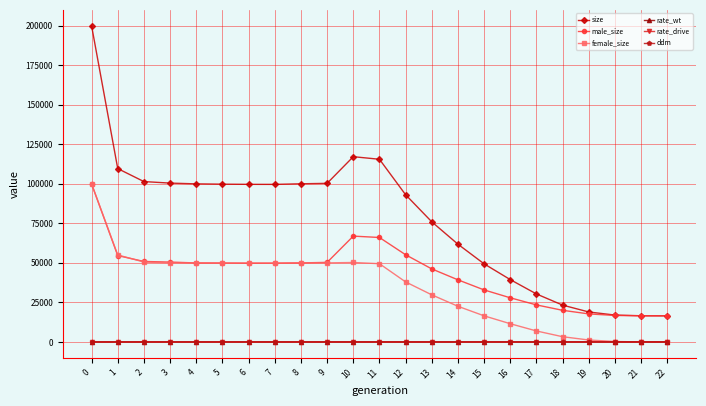

Which series has the largest total across all categories?

size